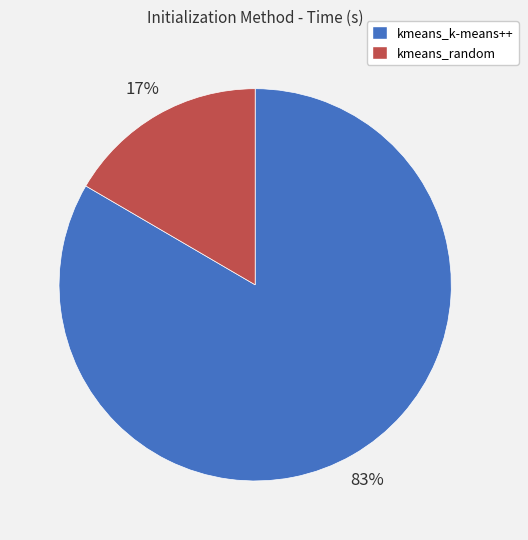

Does kmeans_k-means++ represent more than half of the total?

Yes